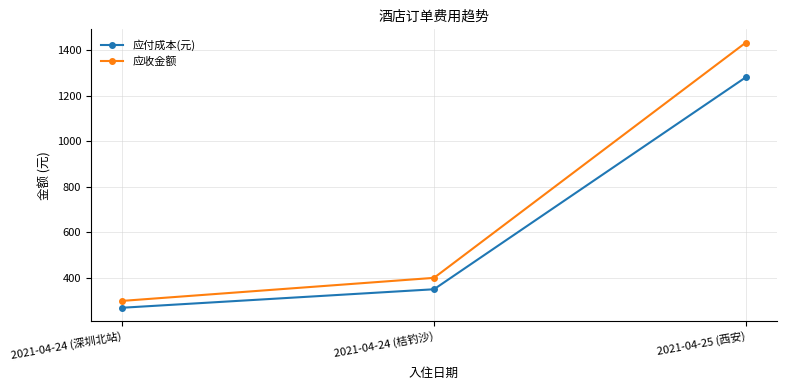

Reading right to left, extract all data points from this chart.

应付成本(元): 2021-04-25 (西安)=1280.1	2021-04-24 (桔钓沙)=351.0	2021-04-24 (深圳北站)=270.0
应收金额: 2021-04-25 (西安)=1432.0	2021-04-24 (桔钓沙)=401.0	2021-04-24 (深圳北站)=300.0